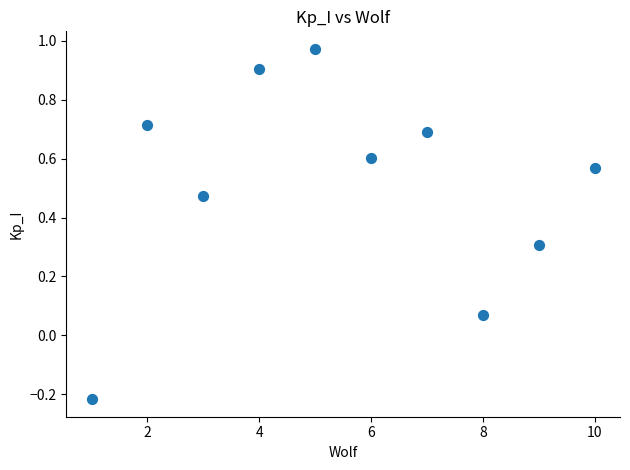

What is the range of X values (max minus min)?

9.0